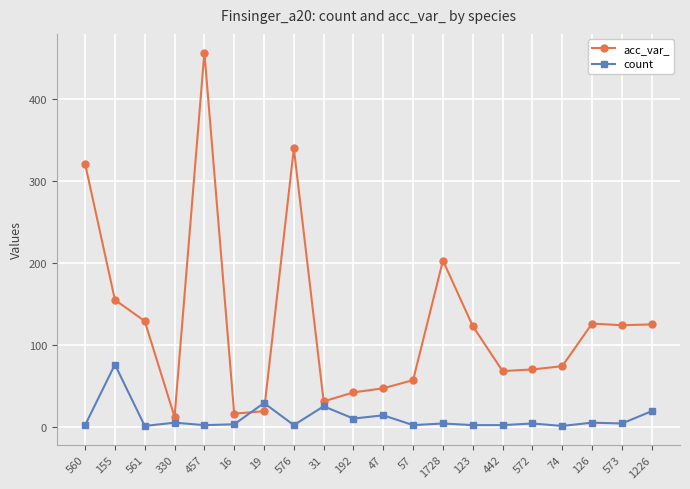

Which label corresponds to the largest value in the chart?

457